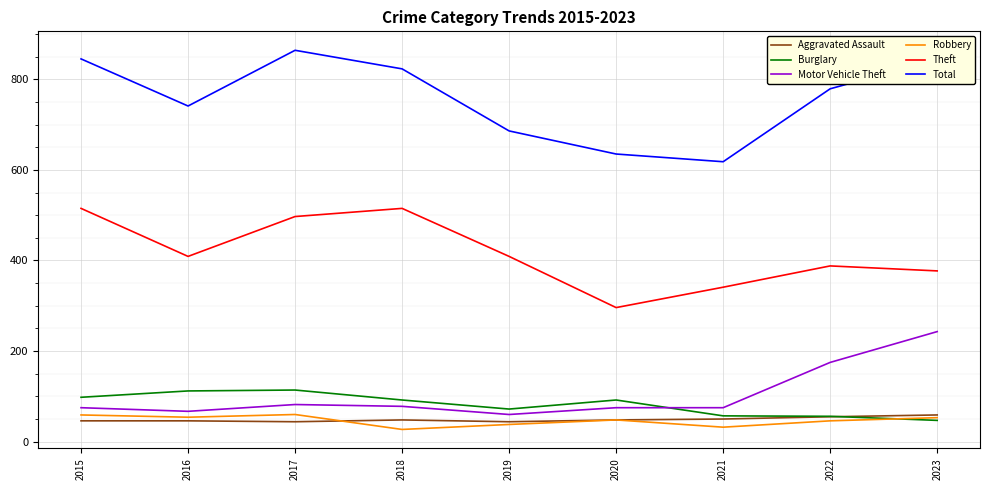

Which series has the largest range (max minus min)?

Total